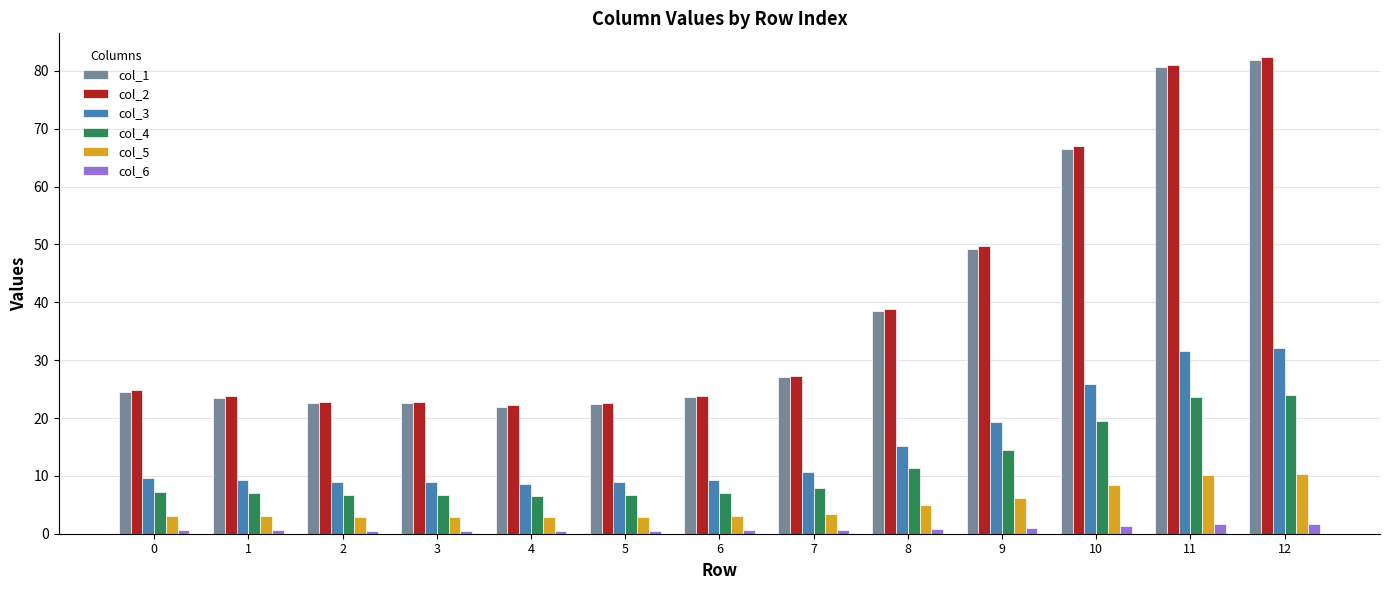

What is the total value across all series at 8?

109.6